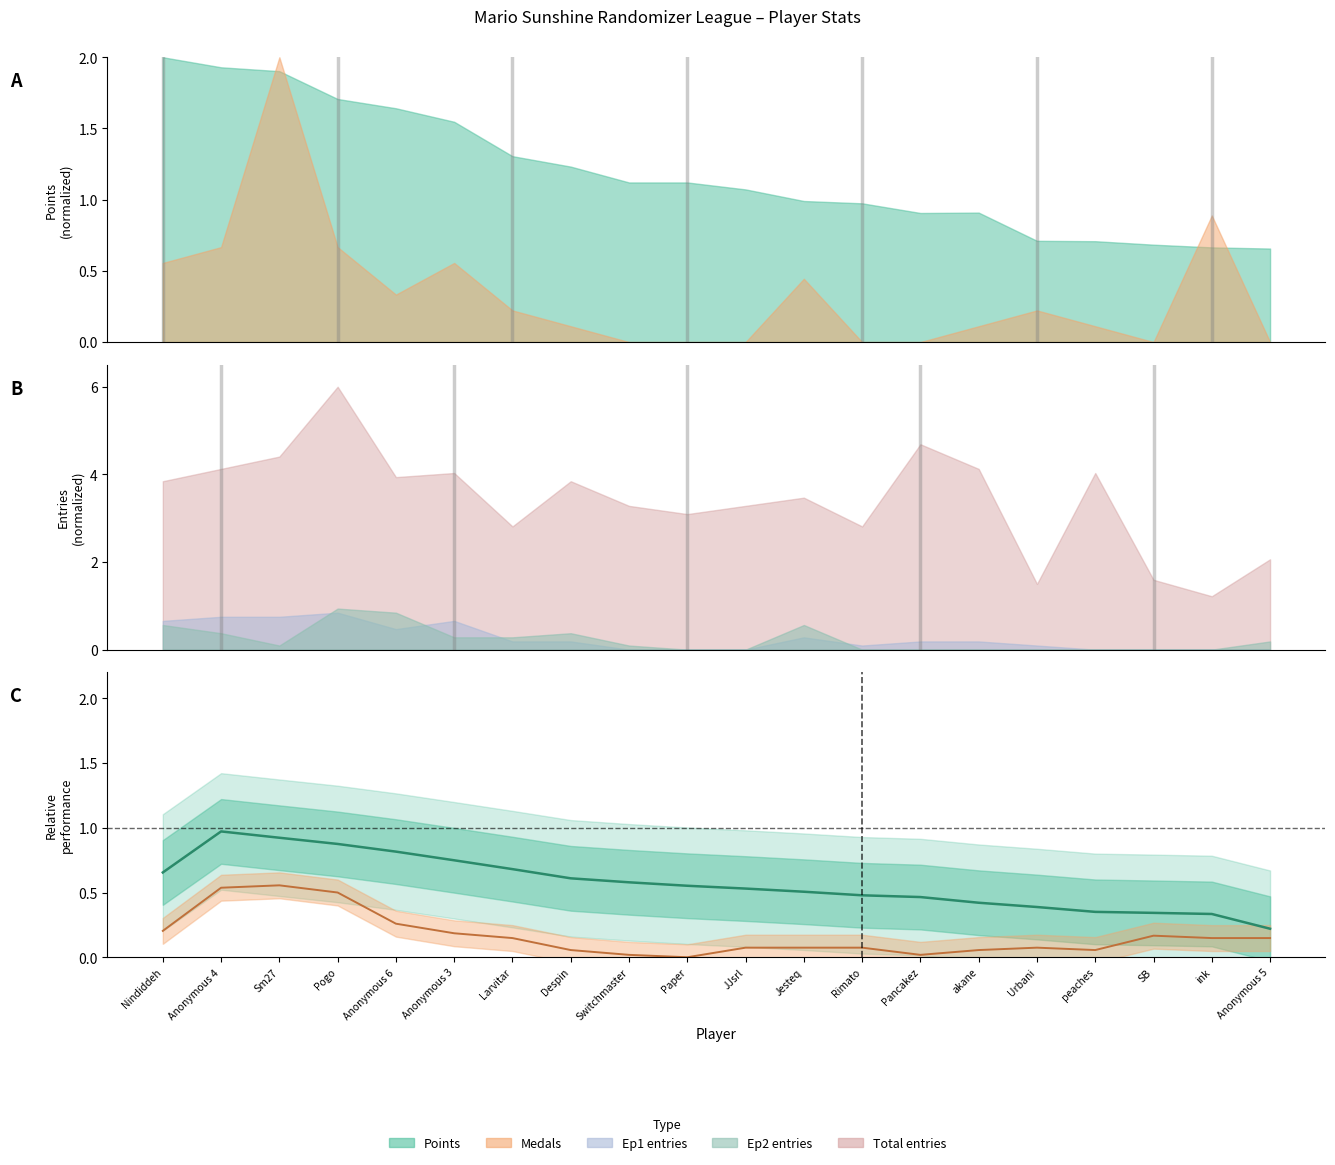

How many interior local peaks (higher than both neighbors) does the data have?

1